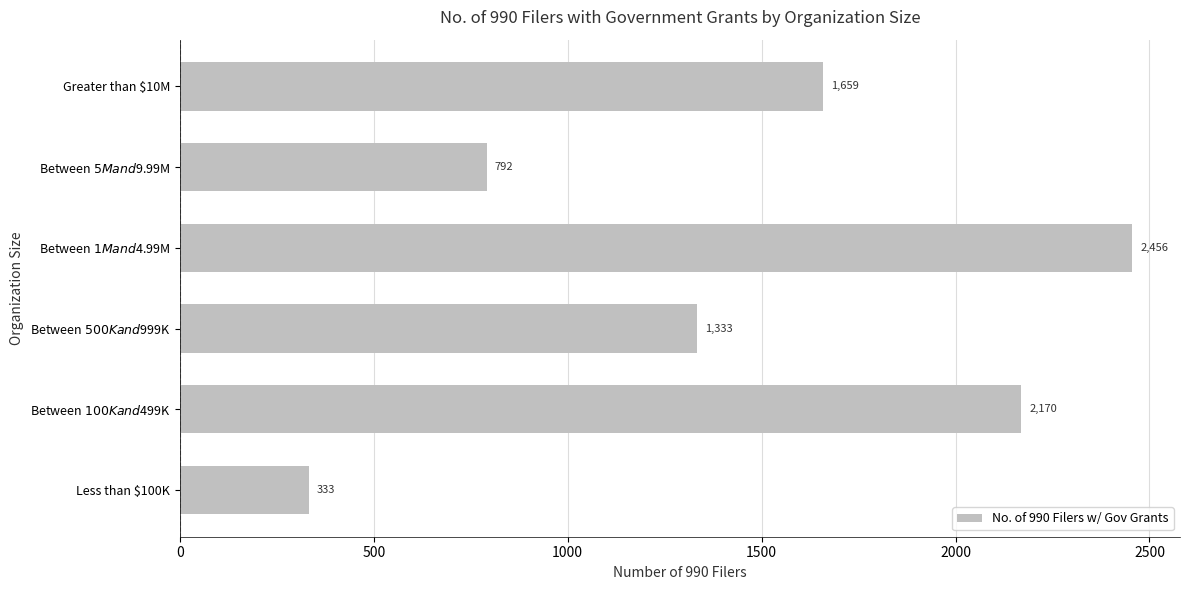

Reading top to bottom, extract all data points from this chart.

1659	792	2456	1333	2170	333